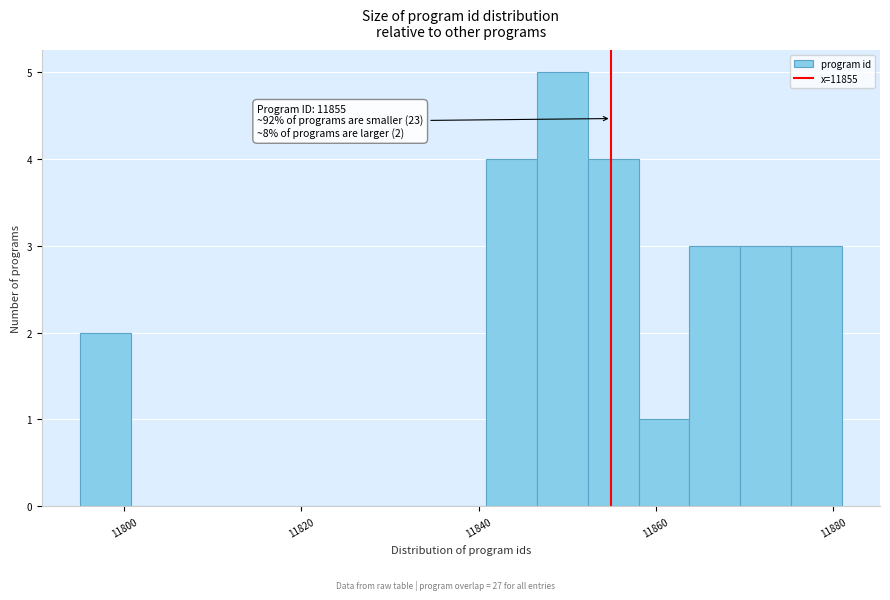

Read against the x-axis, roughly where is the centre of the tallest bar?

11850